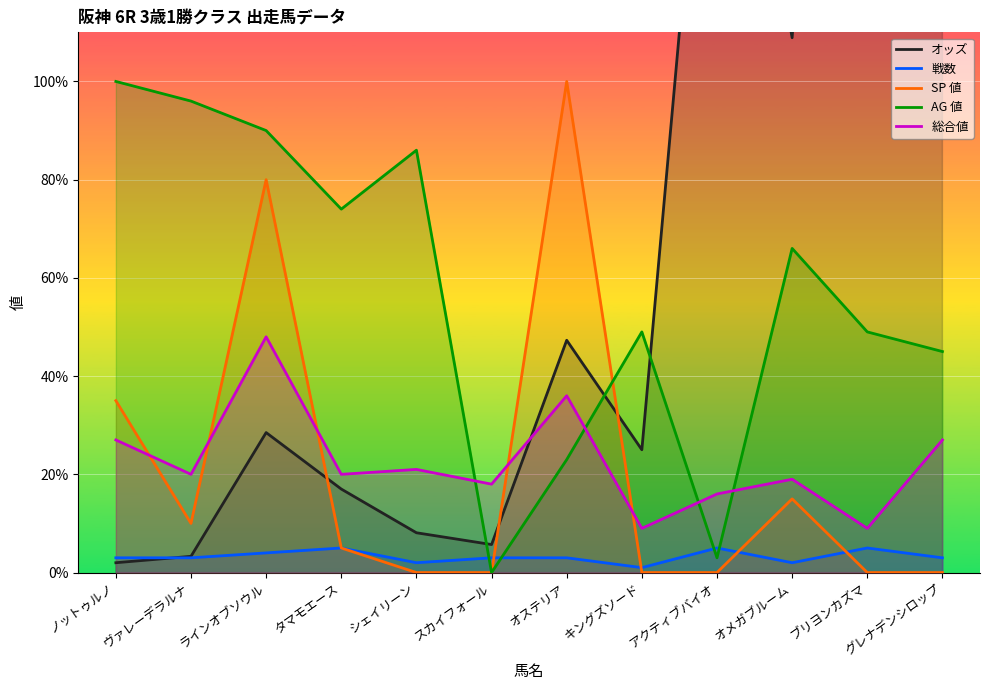

The value of SP 値 at タマモエース is 5.0. True or false?

True